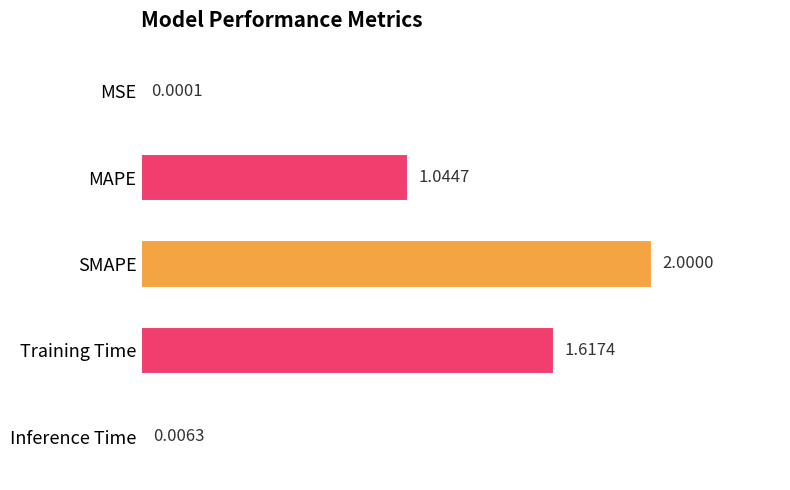

Are the bars grouped side by side (vs. stacked)?

No